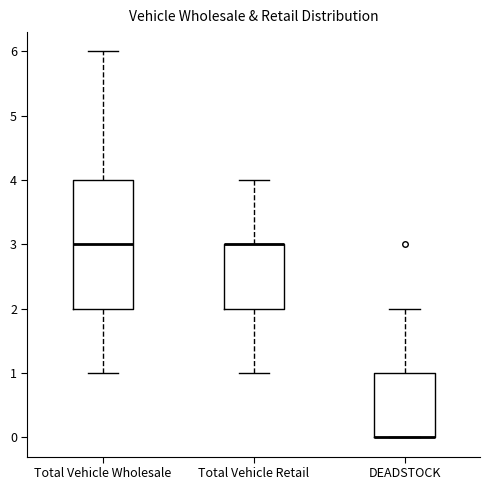

Which box is the tallest, from its lower edge to its upper edge?

Total Vehicle Wholesale